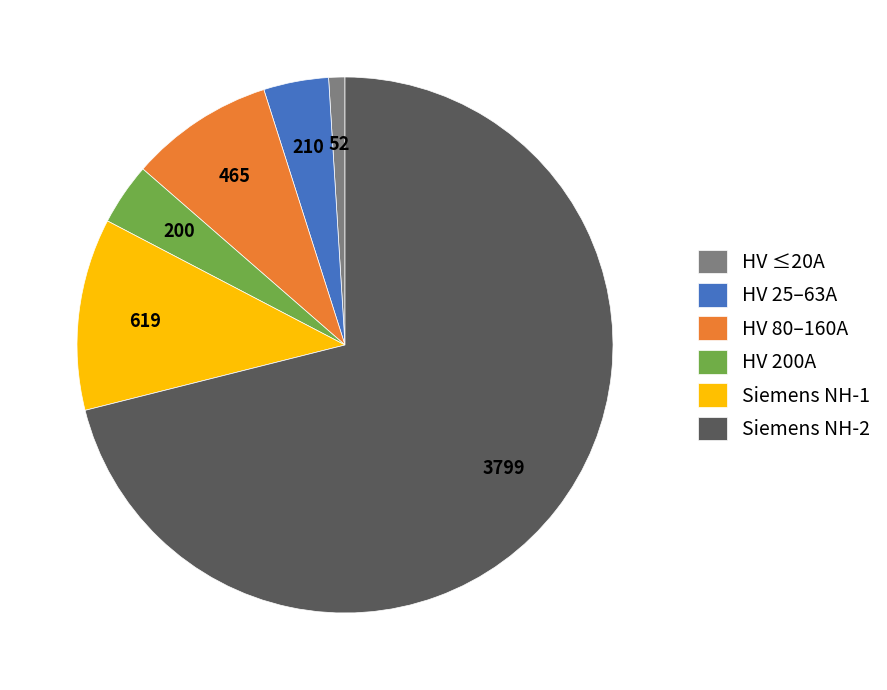

How many slices are in this pie chart?

6